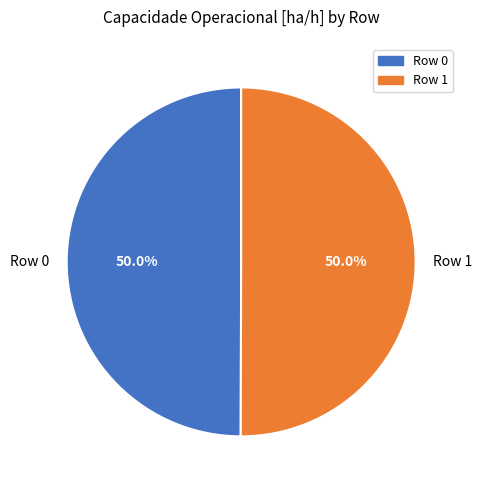

What portion of the pie excludes Row 1?

50.0%